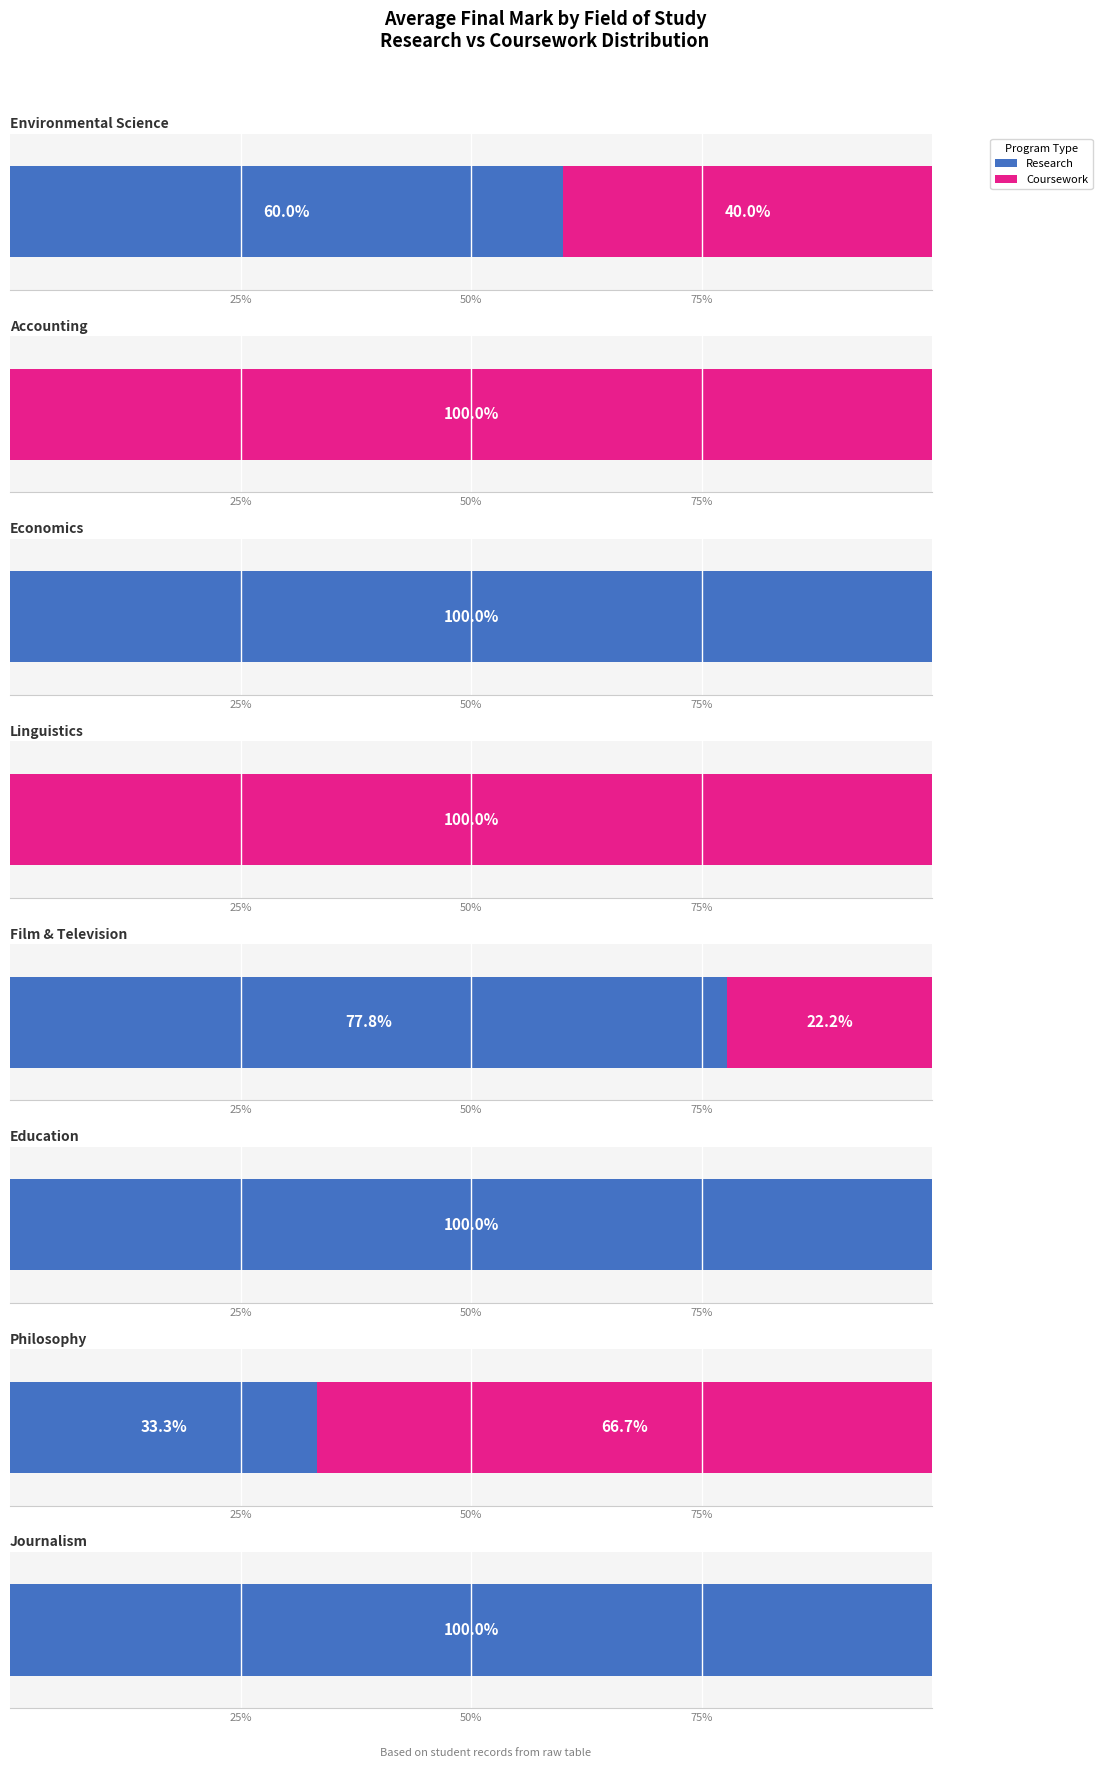

How many groups of bars are there?

8